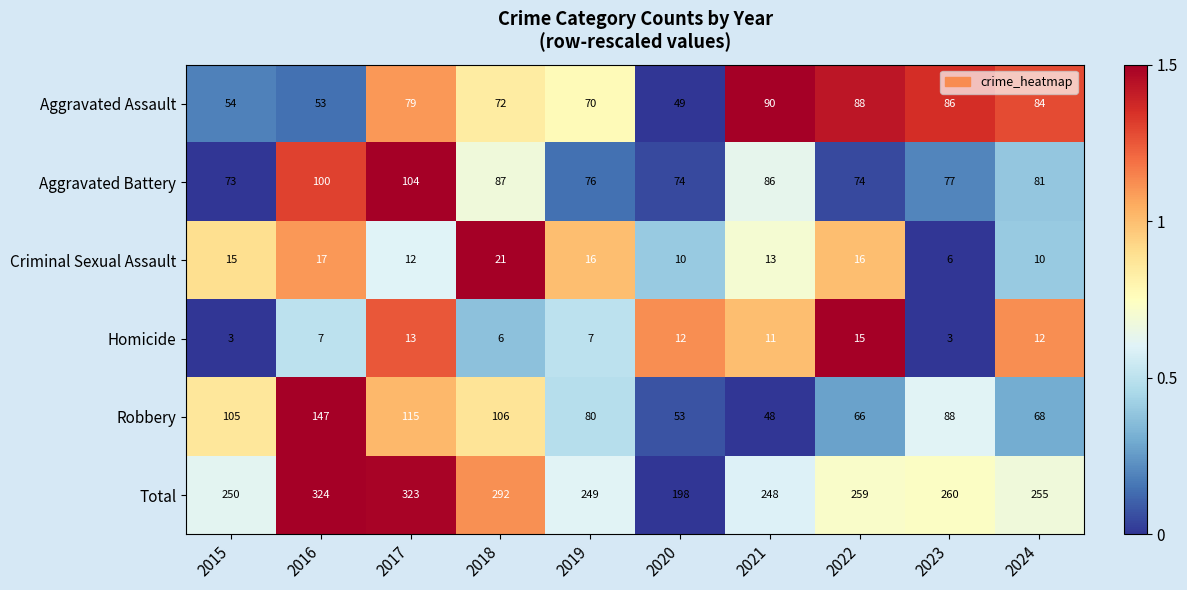

Is it true that Criminal Sexual Assault equals 2 at 2020?

False